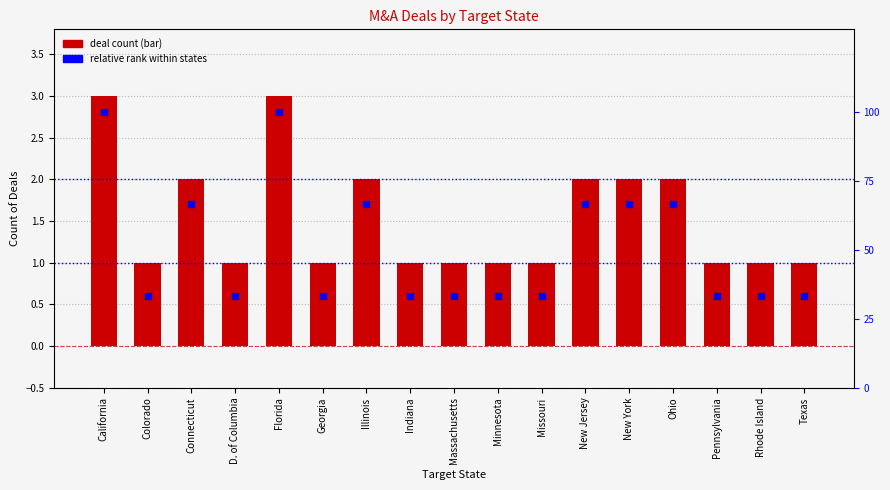

Which series reaches the maximum Y coordinate?

Relative % rank